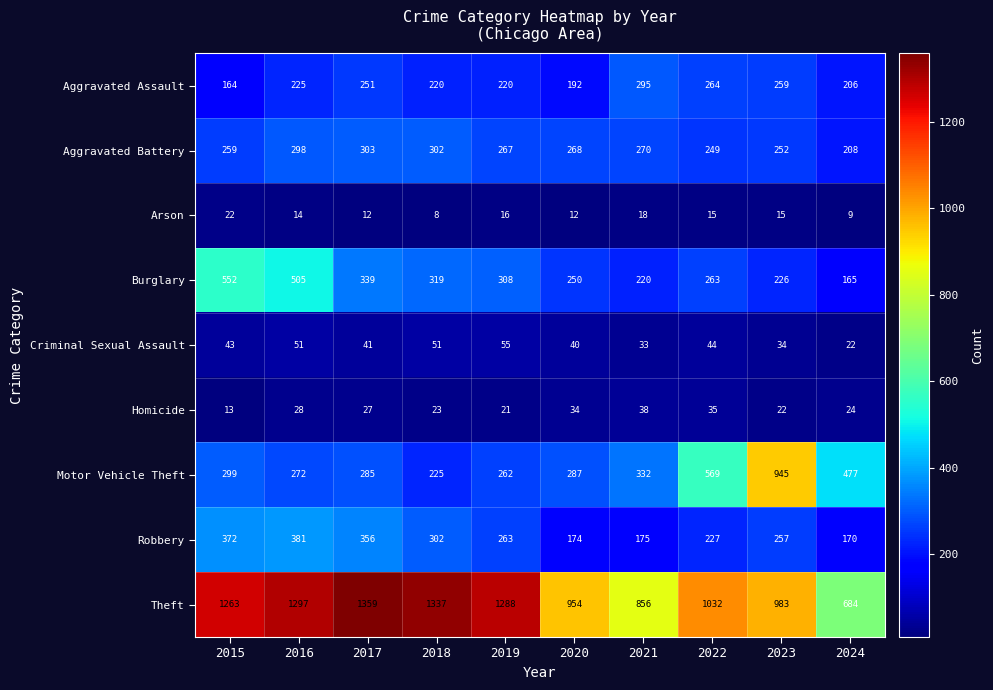

The value of Motor Vehicle Theft at 2019 is 93. True or false?

False